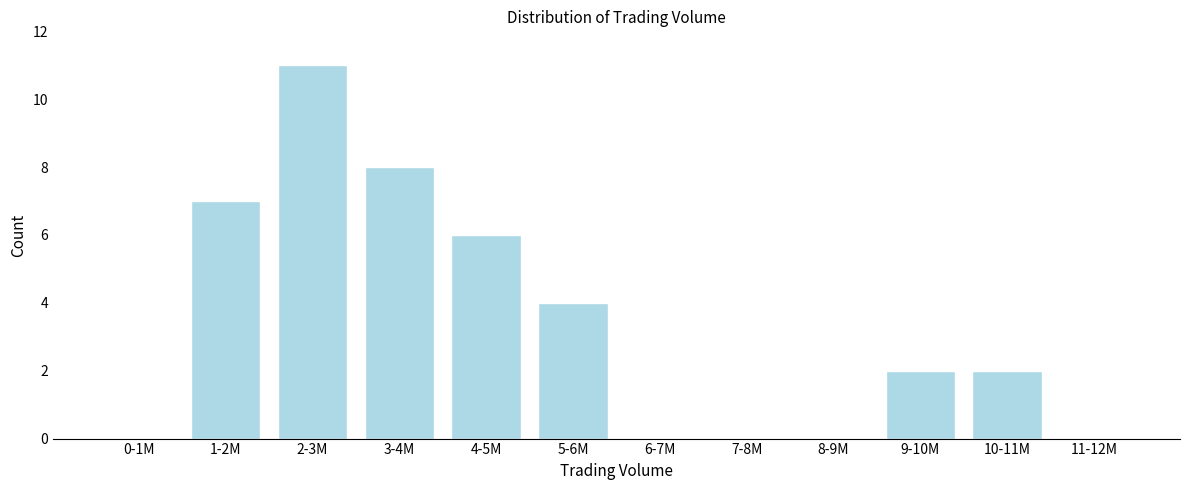

Reading right to left, extract all data points from this chart.

11-12M=0	10-11M=2	9-10M=2	8-9M=0	7-8M=0	6-7M=0	5-6M=4	4-5M=6	3-4M=8	2-3M=11	1-2M=7	0-1M=0